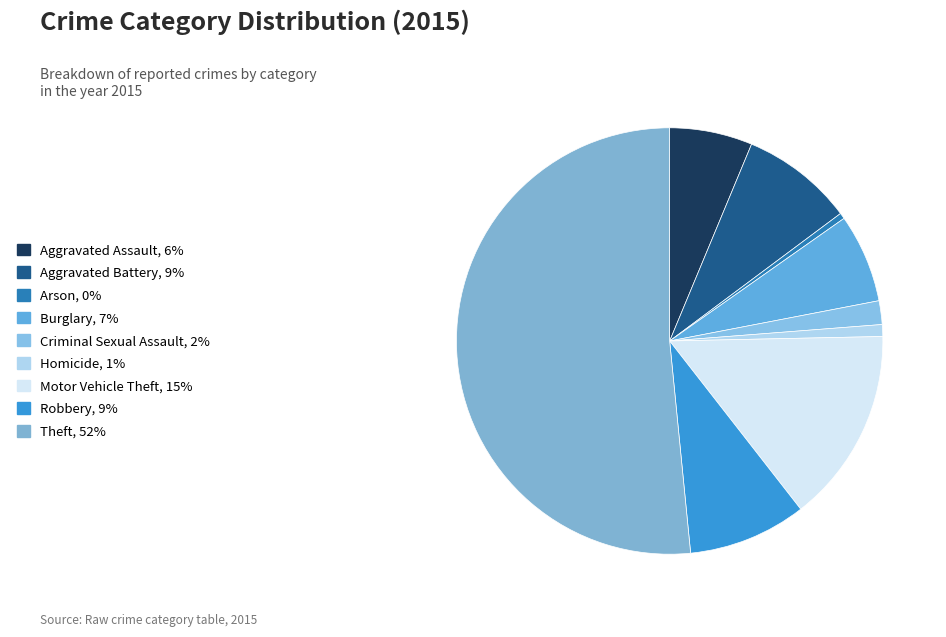

To the nearest percent, what portion does Homicide represent?

1%